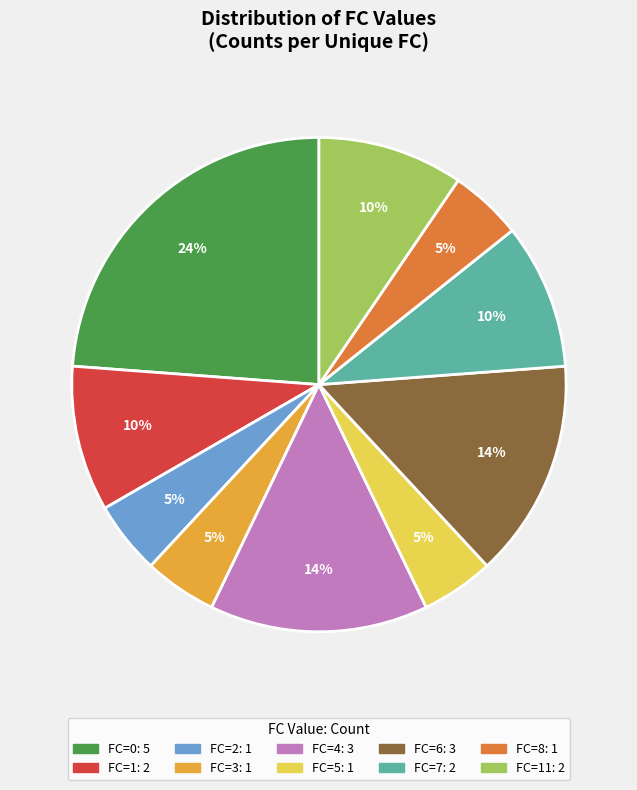

To the nearest percent, what is the average slice percentage?

10%